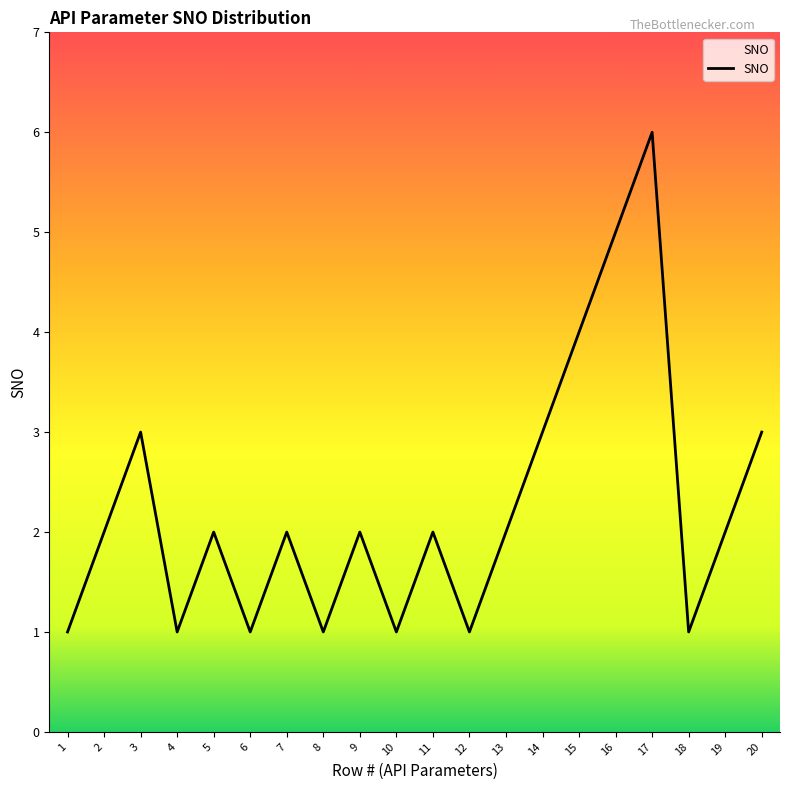

What value does the data have at 17?

6